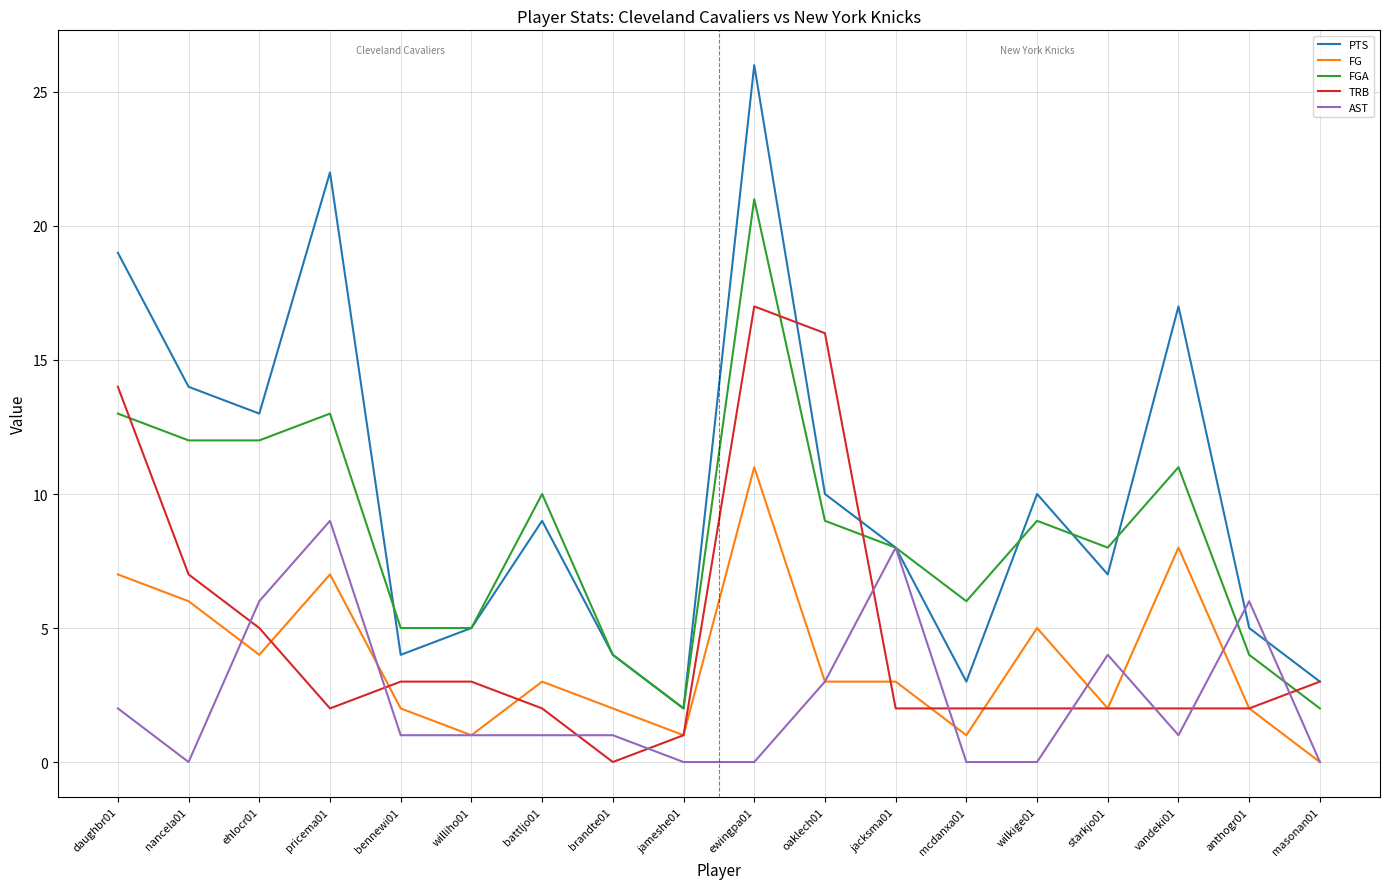

True or false: PTS has more than 2 interior local peaks.

True